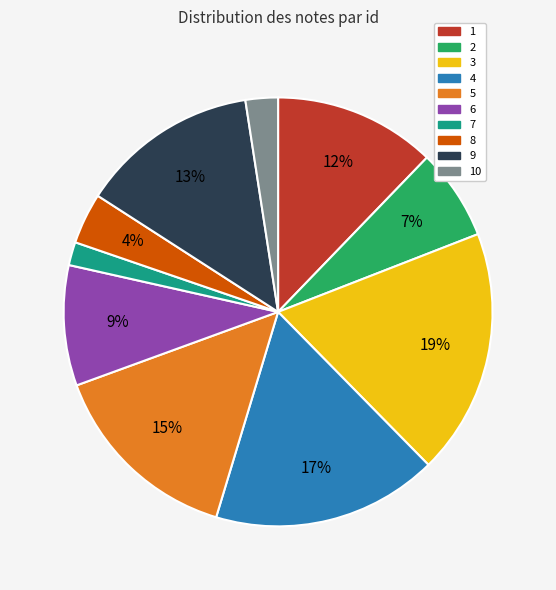

How many slices are in this pie chart?

10